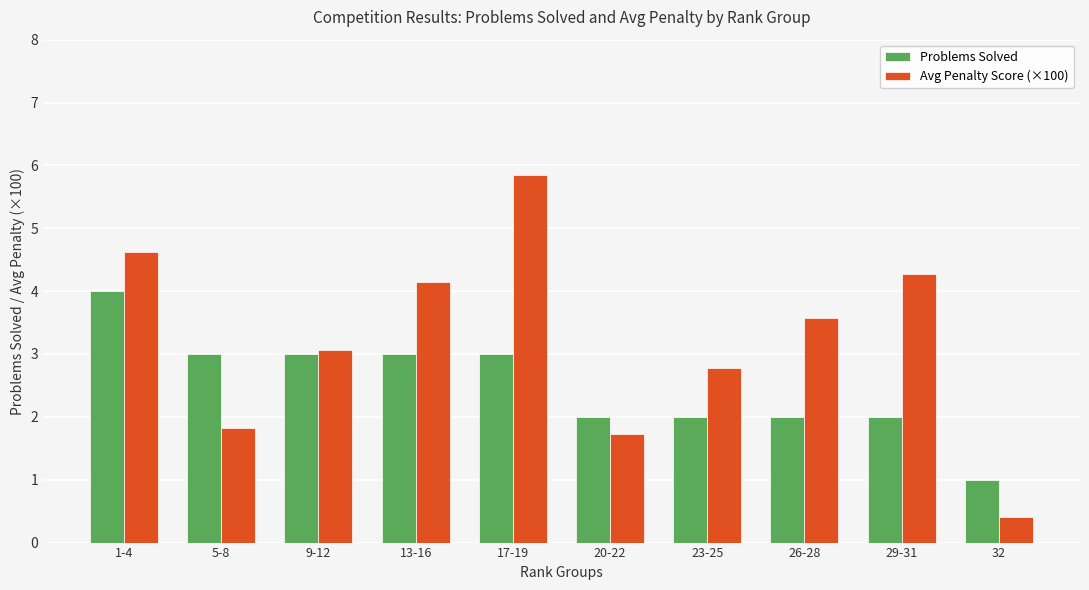

What is the difference between the maximum and minimum values in the Avg Penalty Score (×100) series?

5.4